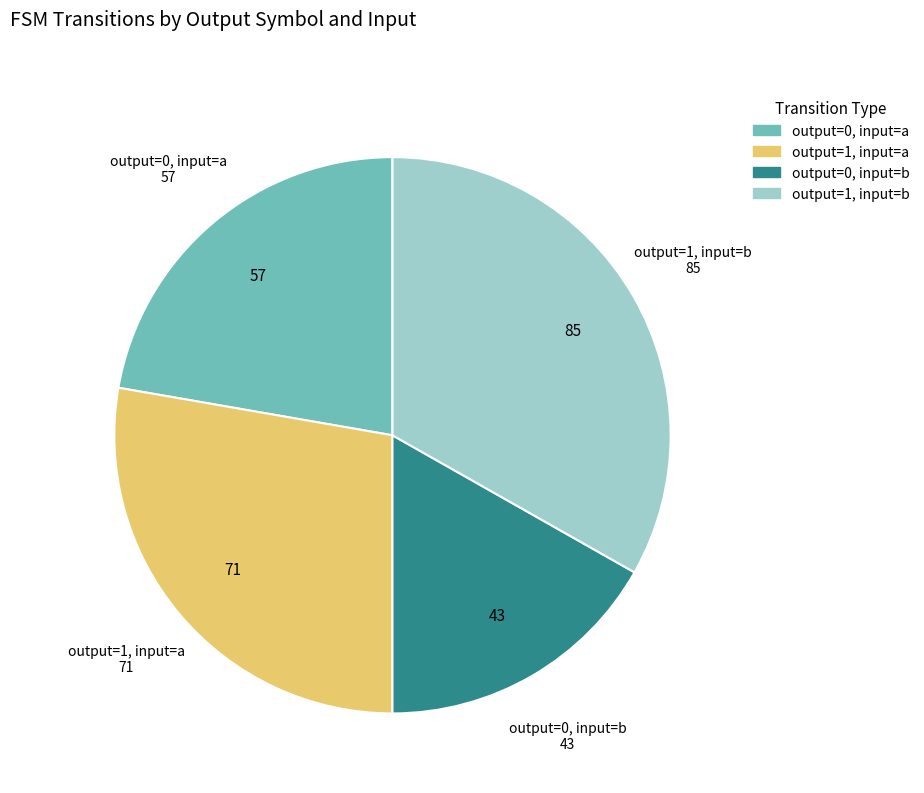

Which slice is the smallest?

output=0, input=b